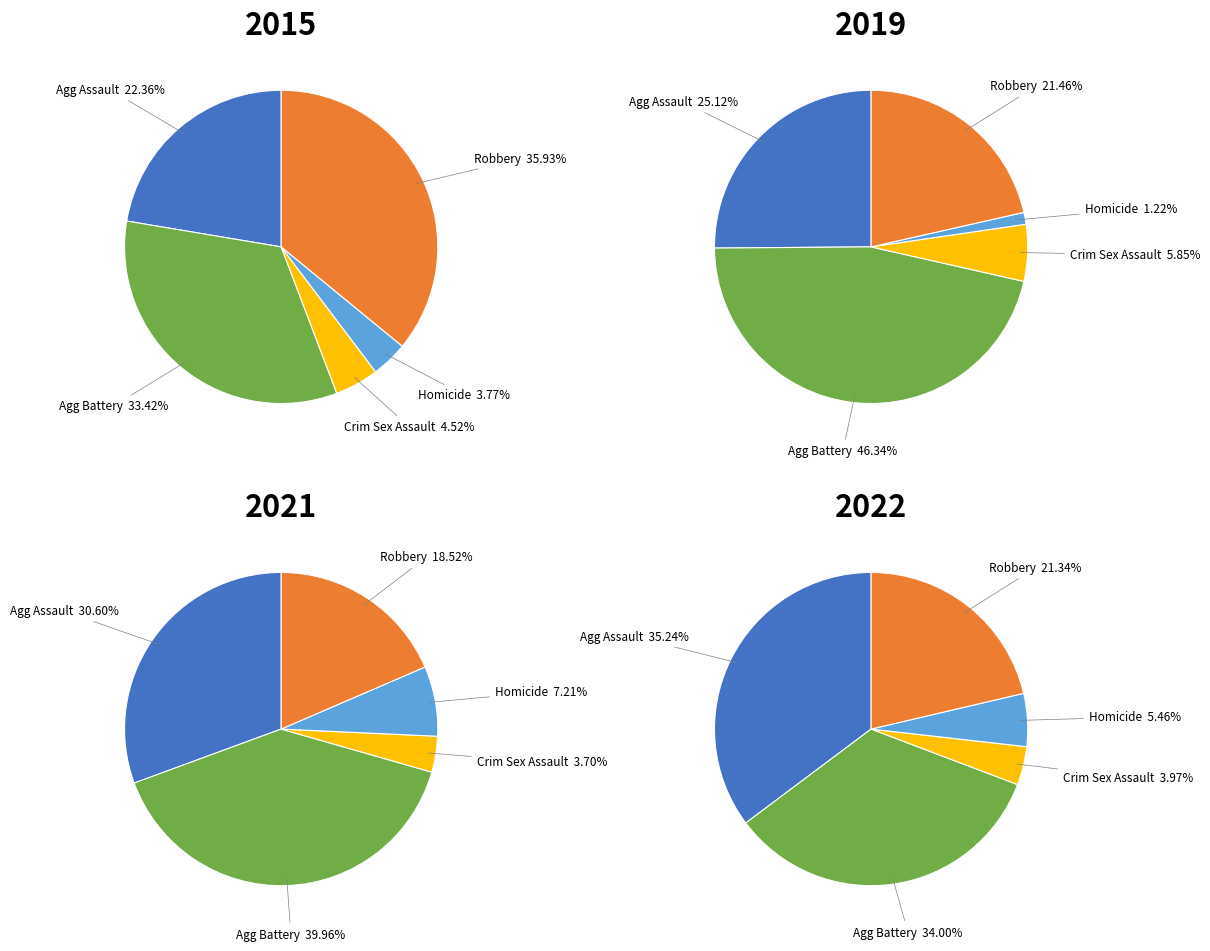

Count the number of slices in the pie.

5